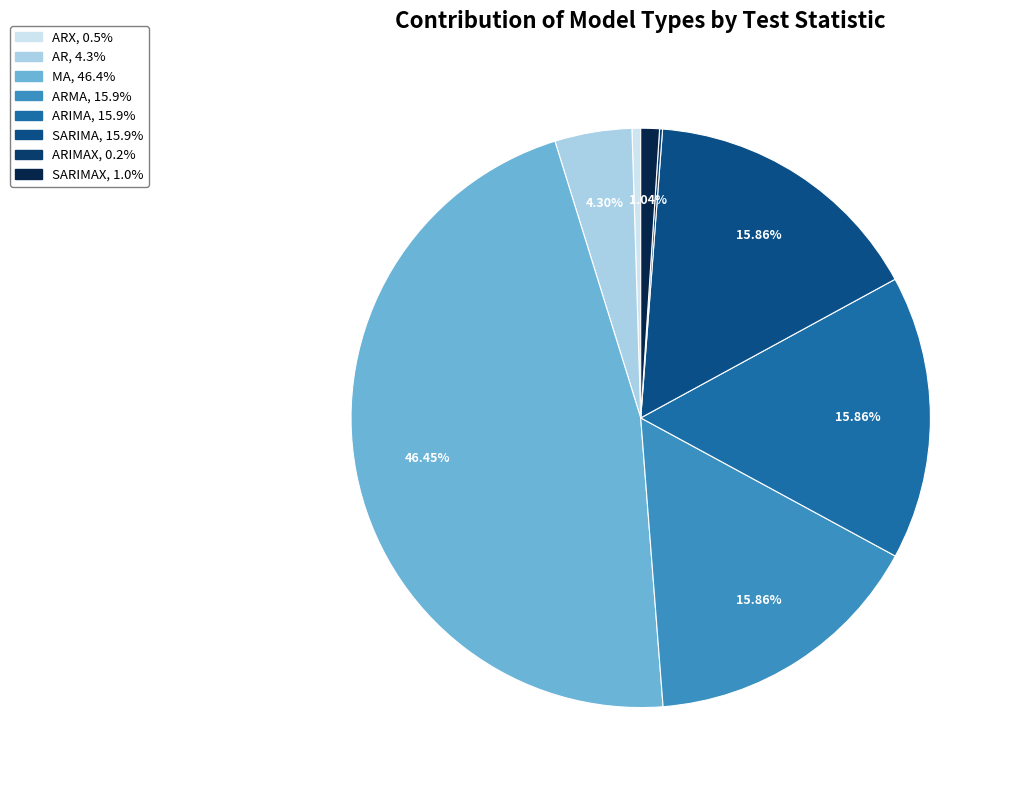

What is the largest slice in the pie chart?

MA